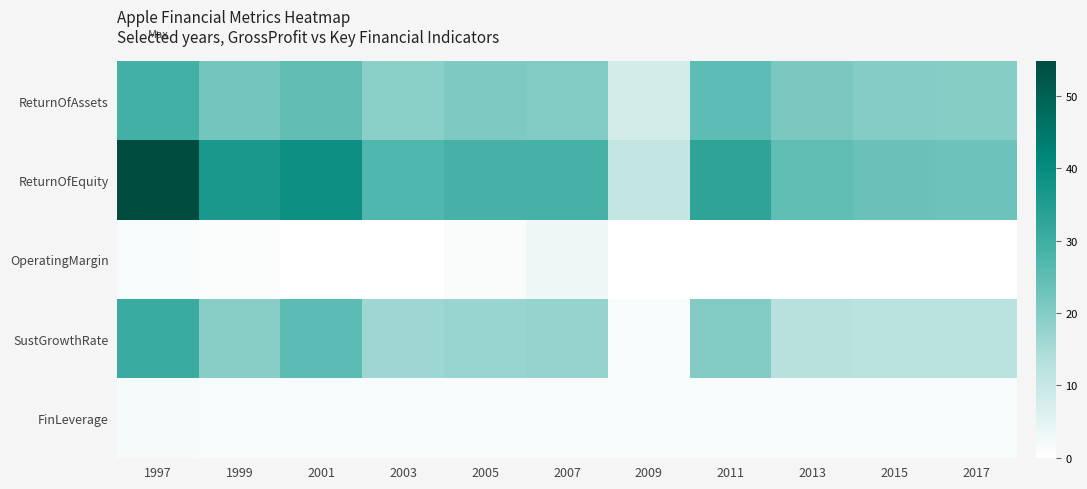

Between 2009 and 2011, which series saw the biggest shift?

ReturnOfEquity